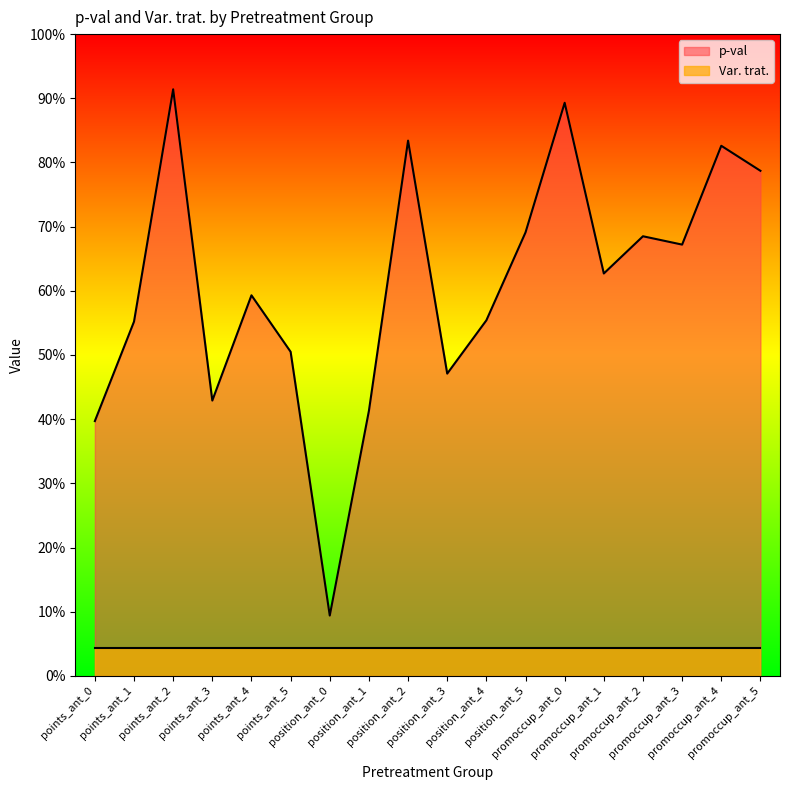

Reading left to right, transcribe all the data shown in this chart.

points_ant_0=0.4	points_ant_1=0.6	points_ant_2=0.9	points_ant_3=0.4	points_ant_4=0.6	points_ant_5=0.5	position_ant_0=0.1	position_ant_1=0.4	position_ant_2=0.8	position_ant_3=0.5	position_ant_4=0.6	position_ant_5=0.7	promoccup_ant_0=0.9	promoccup_ant_1=0.6	promoccup_ant_2=0.7	promoccup_ant_3=0.7	promoccup_ant_4=0.8	promoccup_ant_5=0.8